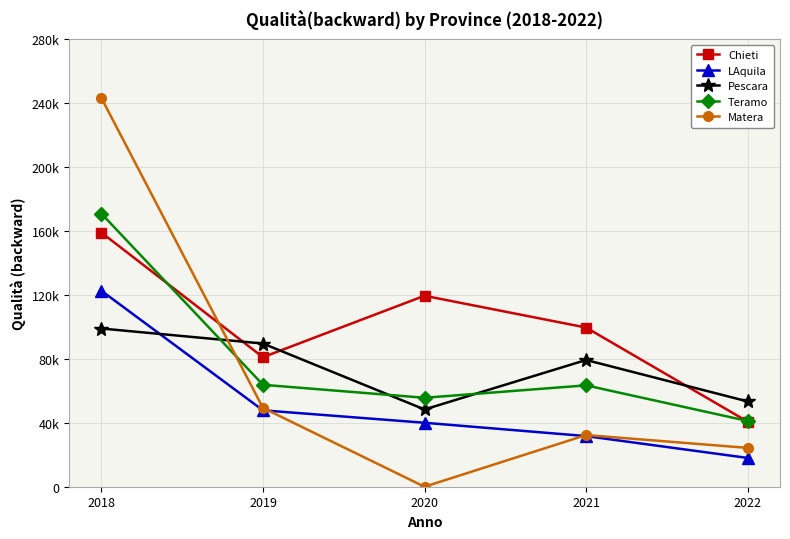

What value does the Matera series have at 2021?

32308